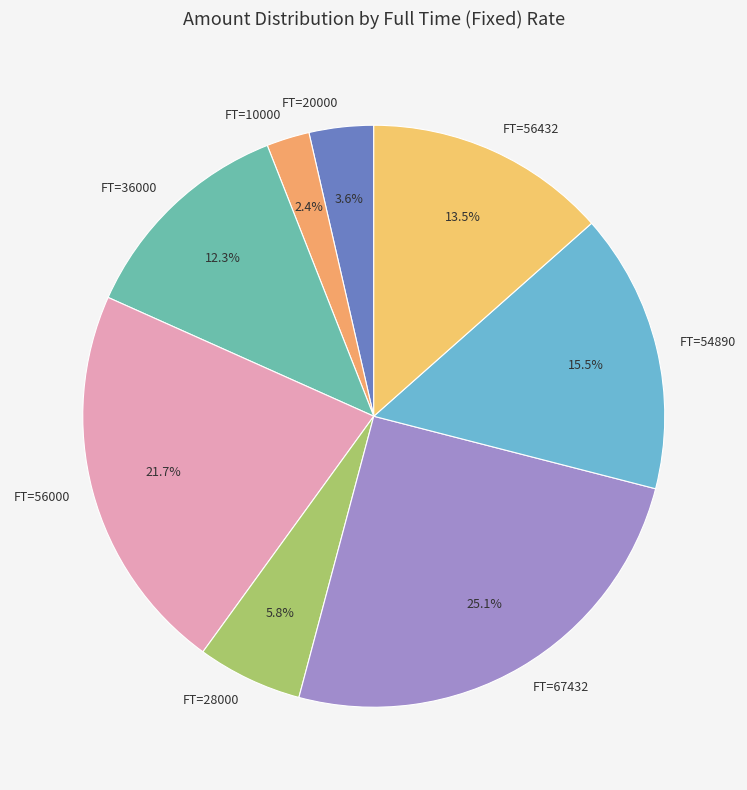

To the nearest percent, what is the difference between the largest and smallest slice percentages?

23%